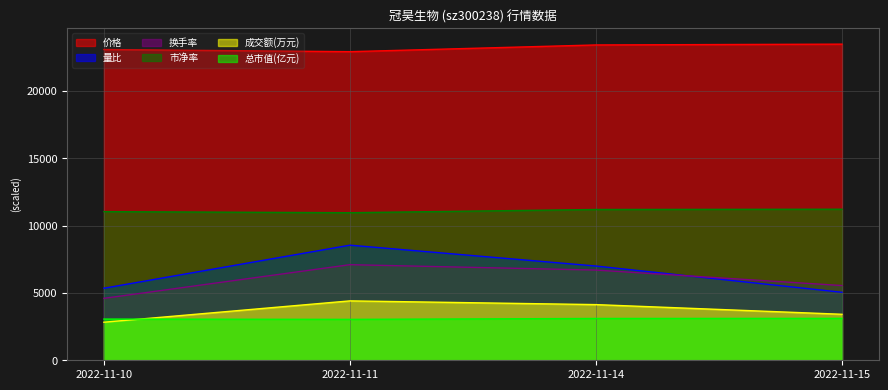

At which label does 市净率 first exceed 11200?

2022-11-15